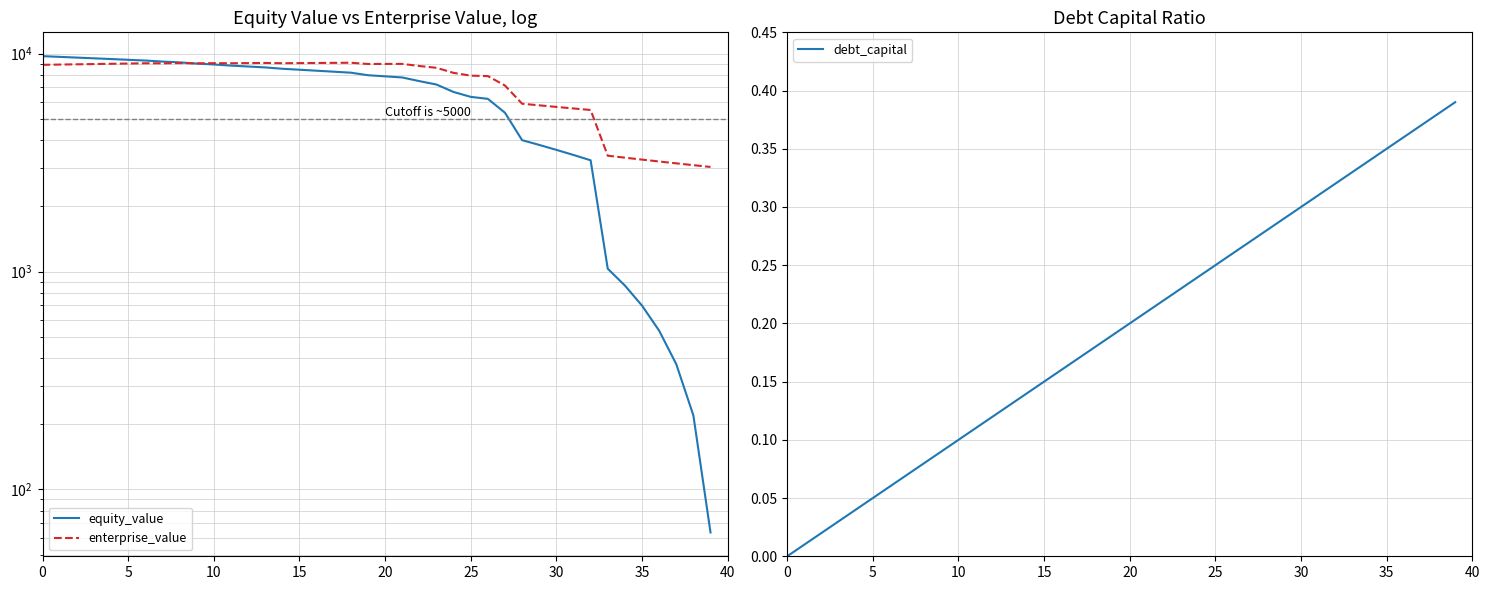

Is it true that debt_capital equals 0.3 at 35?

True